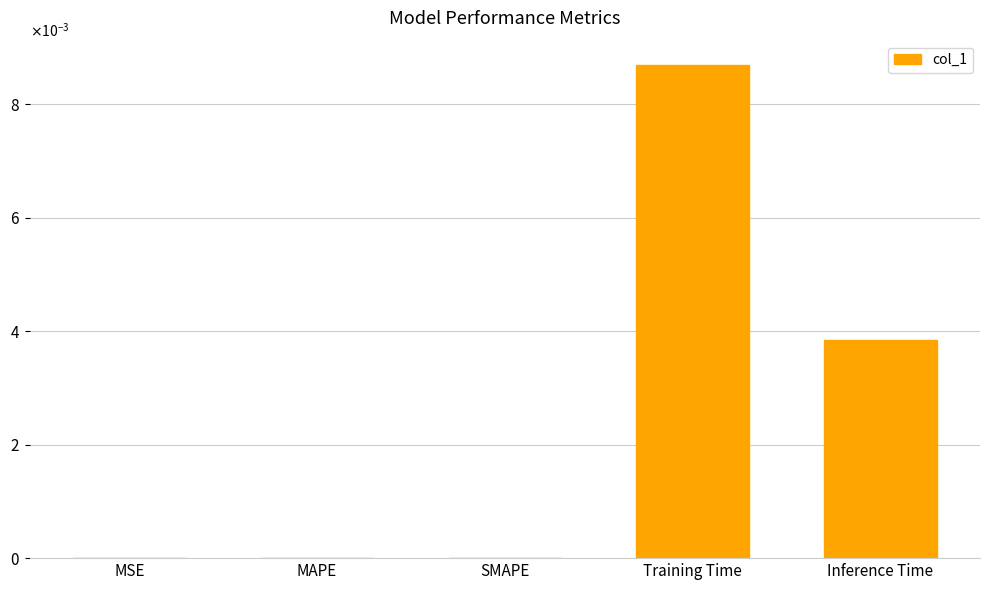

Is it true that the value at SMAPE is 0.0?

False